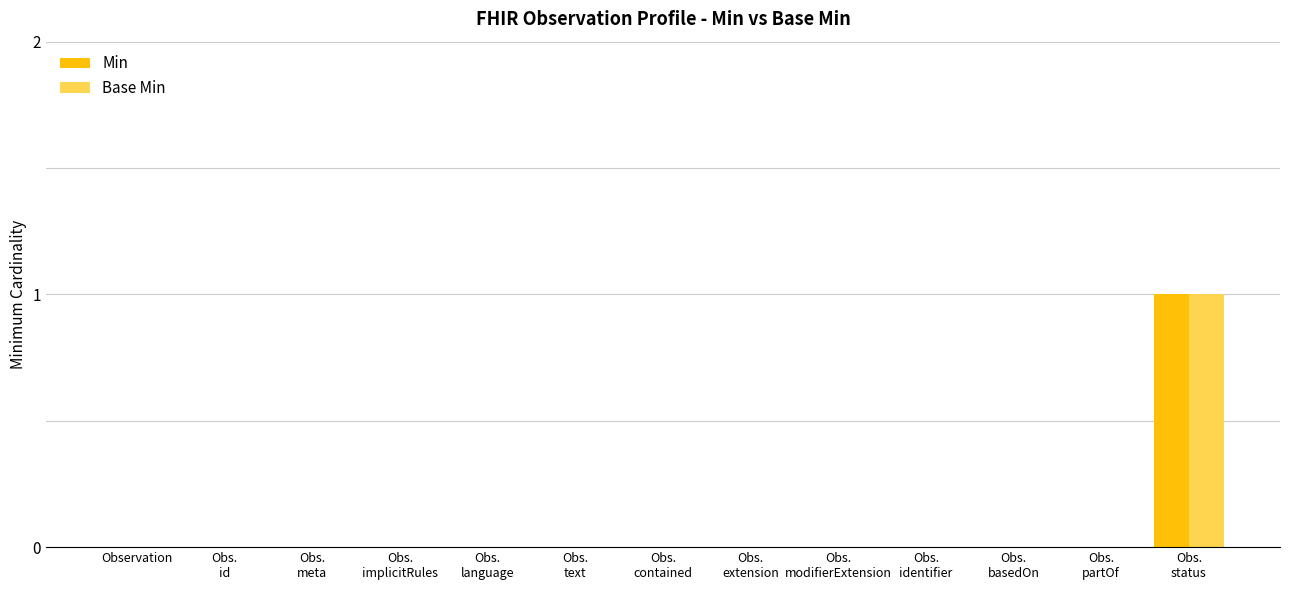

True or false: Min has a value of 0 at Observation.

True